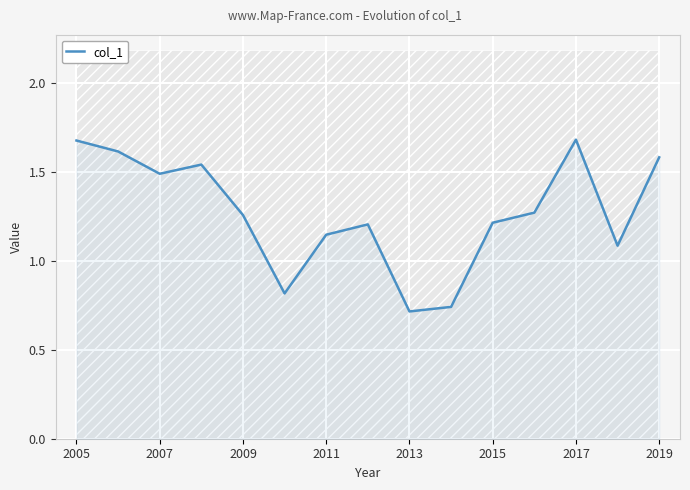

At which label does col_1 first exceed 1?

2005